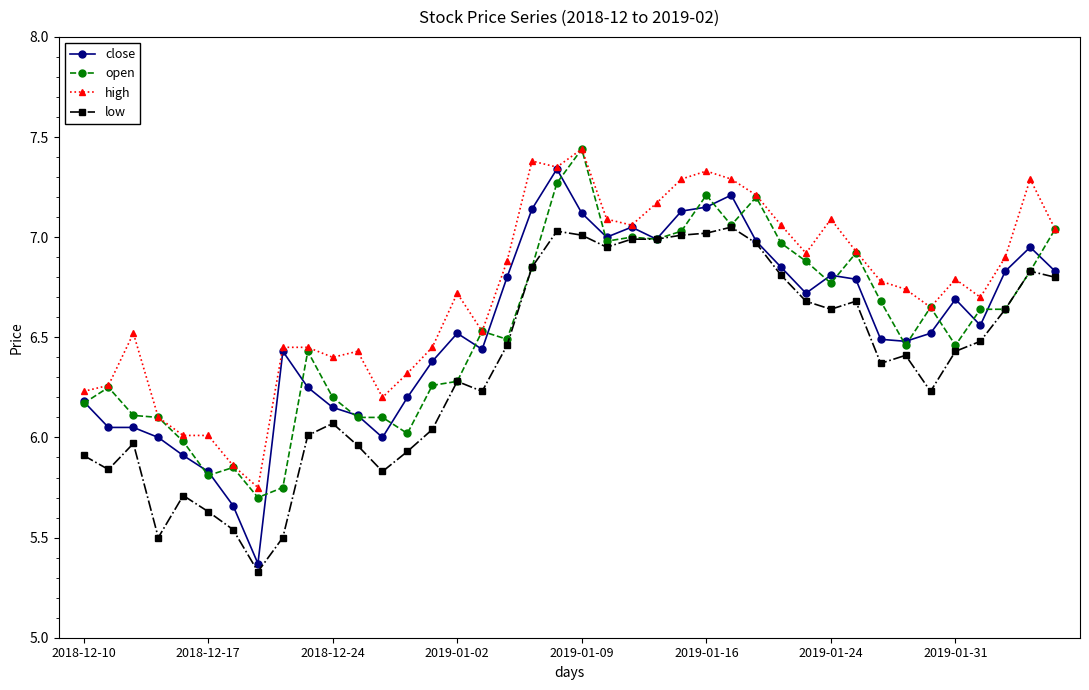

At how many categories does at least one series exceed 5?

40